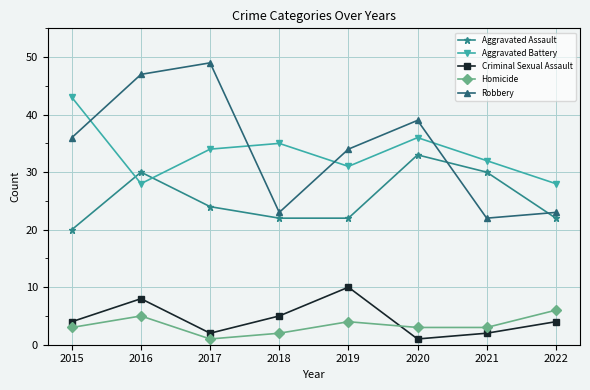

What is the spread (max minus min) of values at 2021?

30